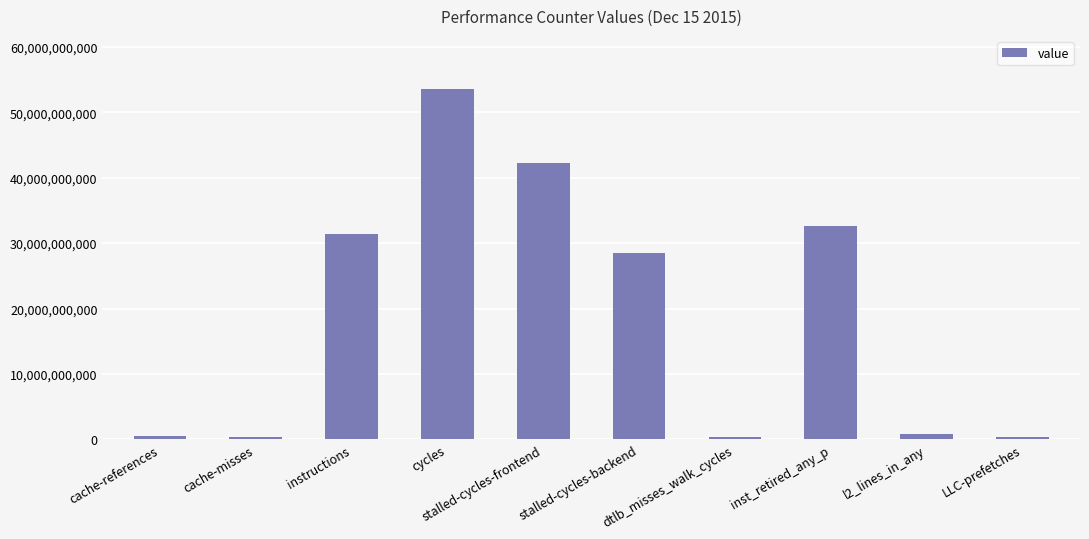

Where is the data nearest to the value 26977452687?

stalled-cycles-backend